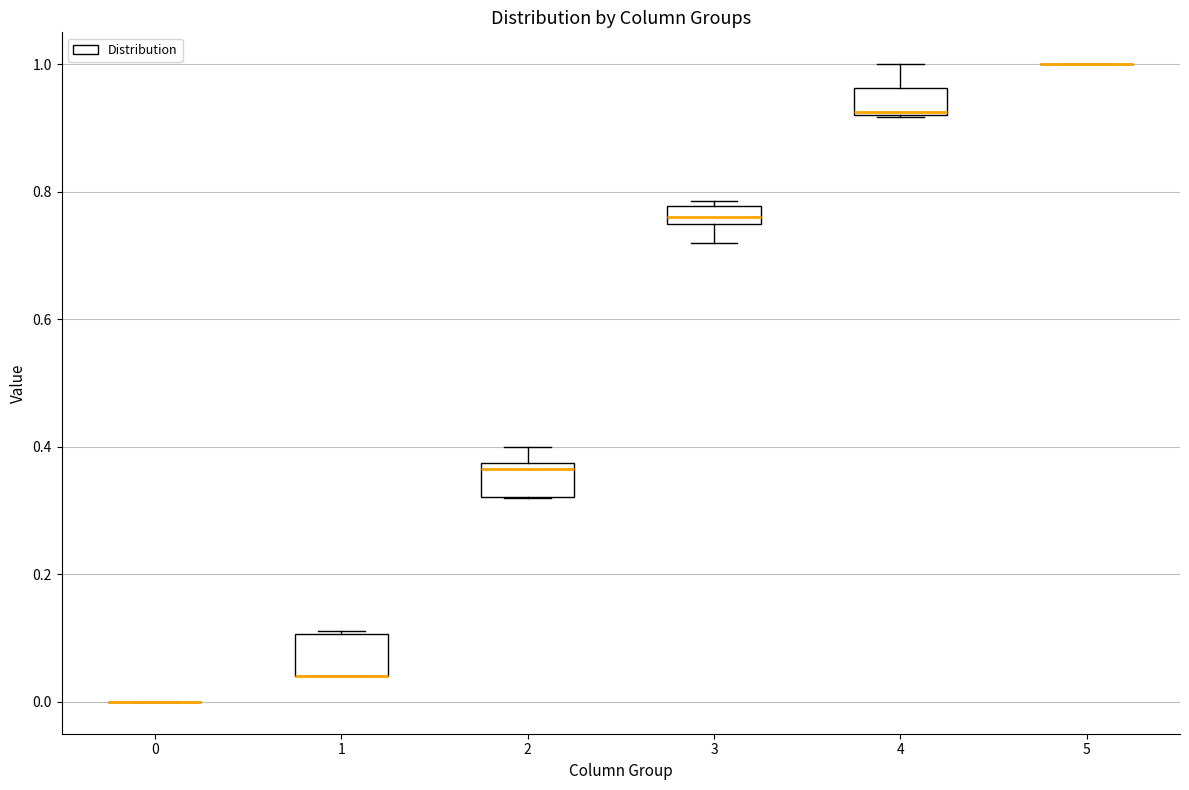

Where does the upper whisker of the box at x = 2 end on the y-axis? The values are not printed on the chart, so give them approximately, as read against the axis.

0.40